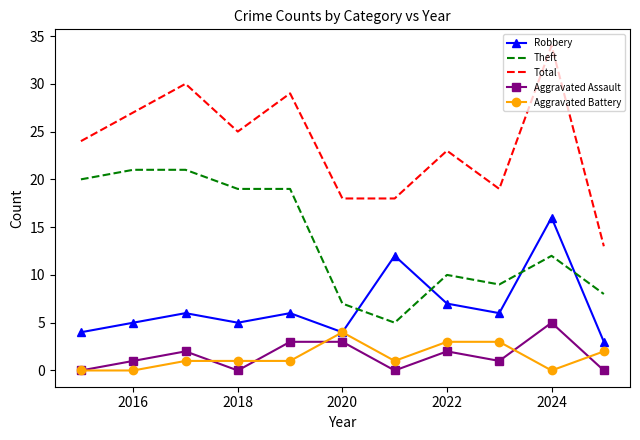

True or false: Aggravated Assault and Robbery cross at least once.

False